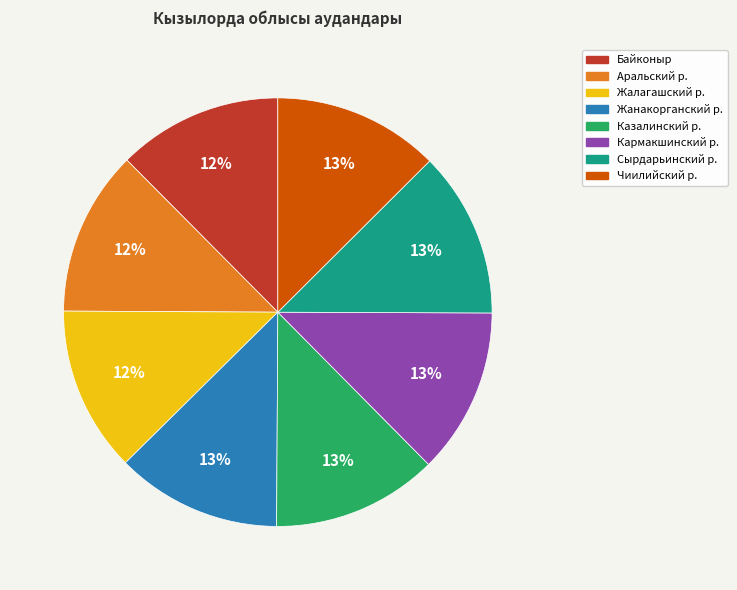

Is the sum of Жанакорганский р. and Жалагашский р. greater than half?

No